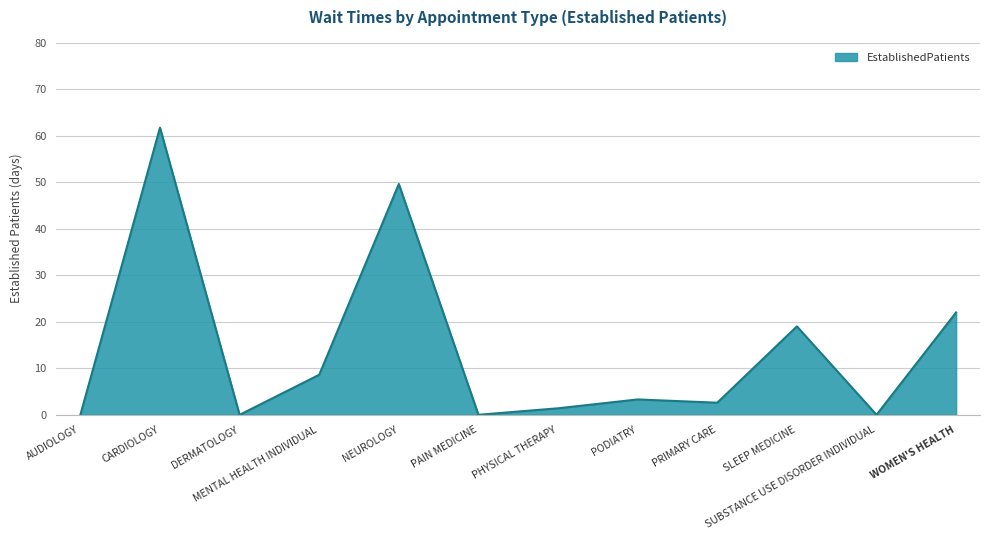

Reading left to right, list all the values displayed in this chart.

AUDIOLOGY=0.0	CARDIOLOGY=61.7	DERMATOLOGY=0.0	MENTAL HEALTH INDIVIDUAL=8.6	NEUROLOGY=49.6	PAIN MEDICINE=0.0	PHYSICAL THERAPY=1.4	PODIATRY=3.3	PRIMARY CARE=2.6	SLEEP MEDICINE=19.0	SUBSTANCE USE DISORDER INDIVIDUAL=0.0	WOMEN'S HEALTH=22.0